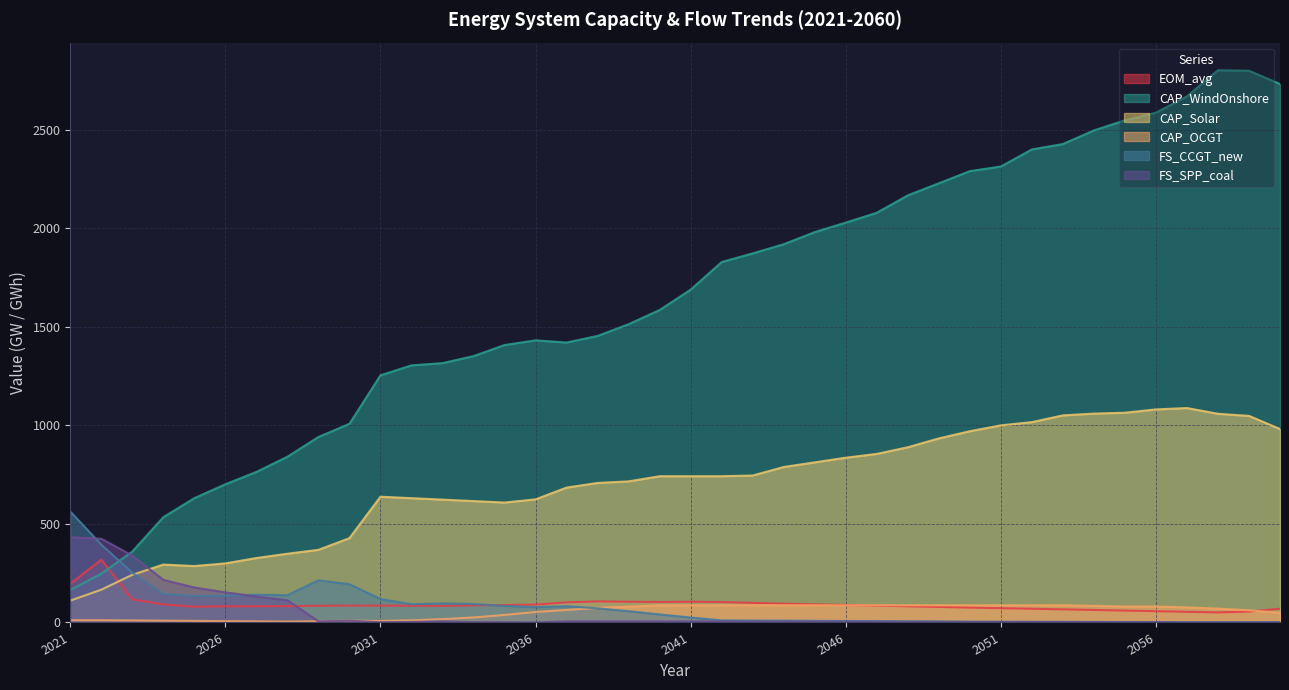

What is the total value across all series at 2053?

3638.8